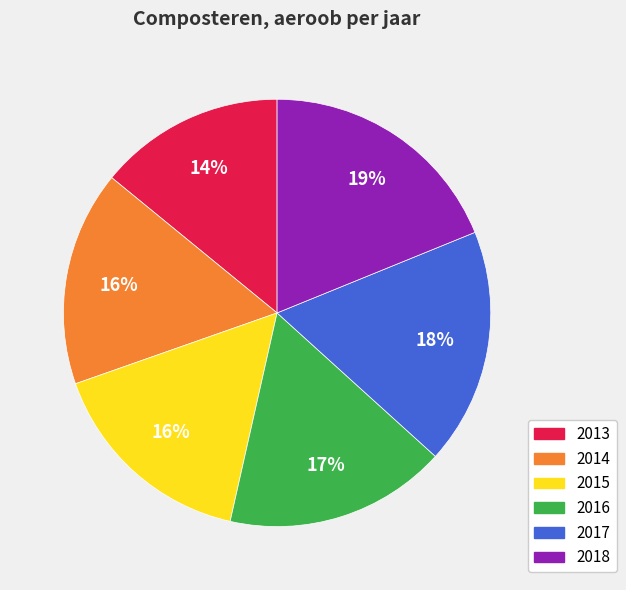

To the nearest percent, what is the average slice percentage?

17%